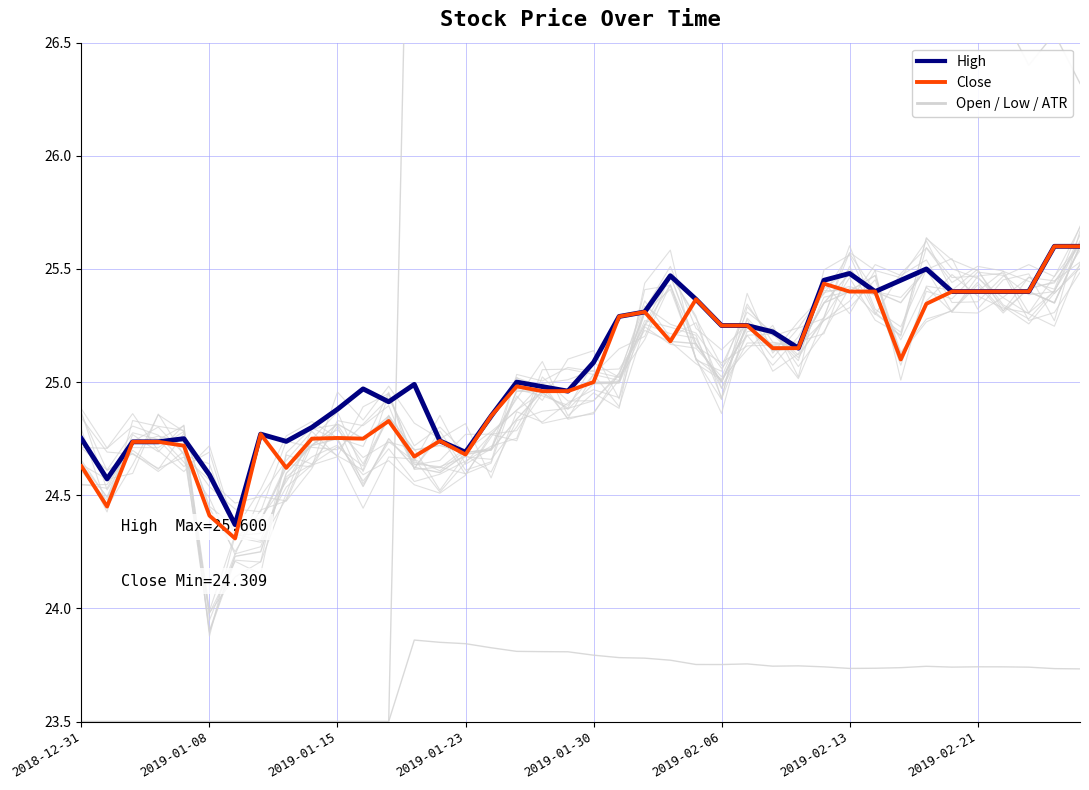

What is the difference between the highest and lowest values at 2019-01-23?

1.2